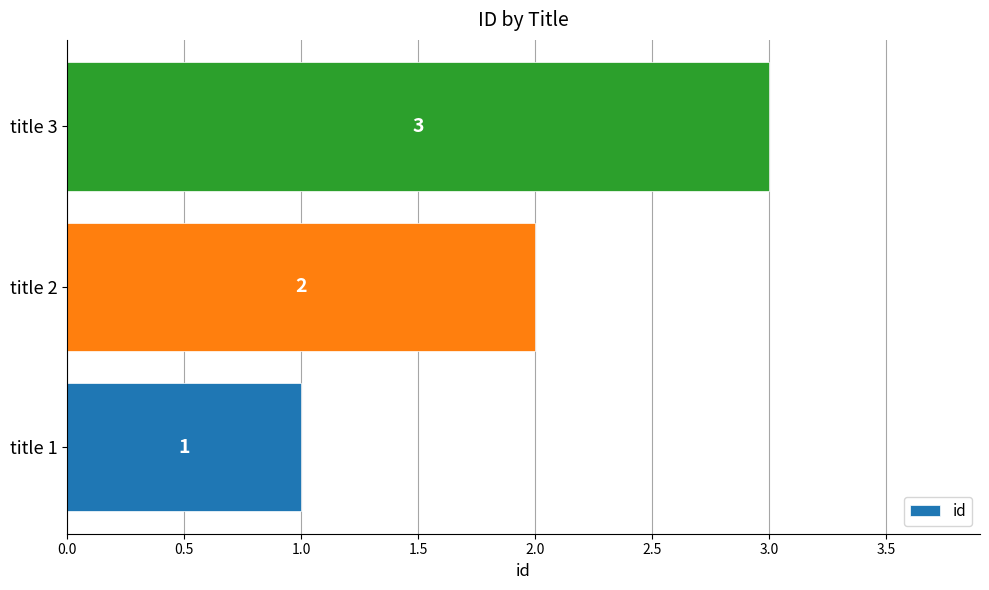

List the labels in order of value, largest first.

title 3, title 2, title 1